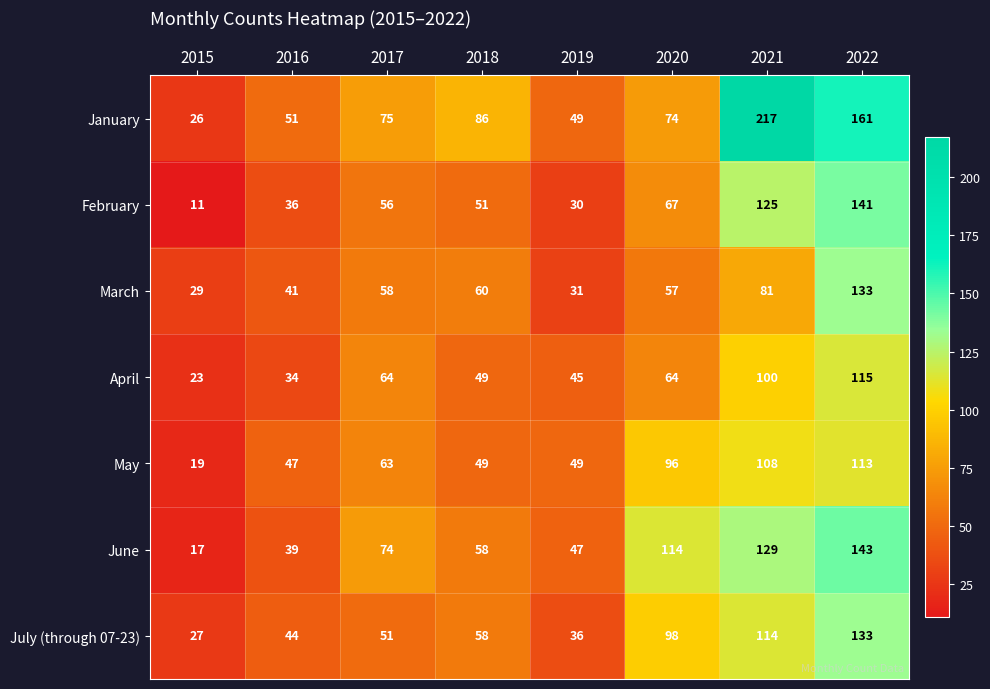

What is the difference between the maximum and minimum values in the February series?

130